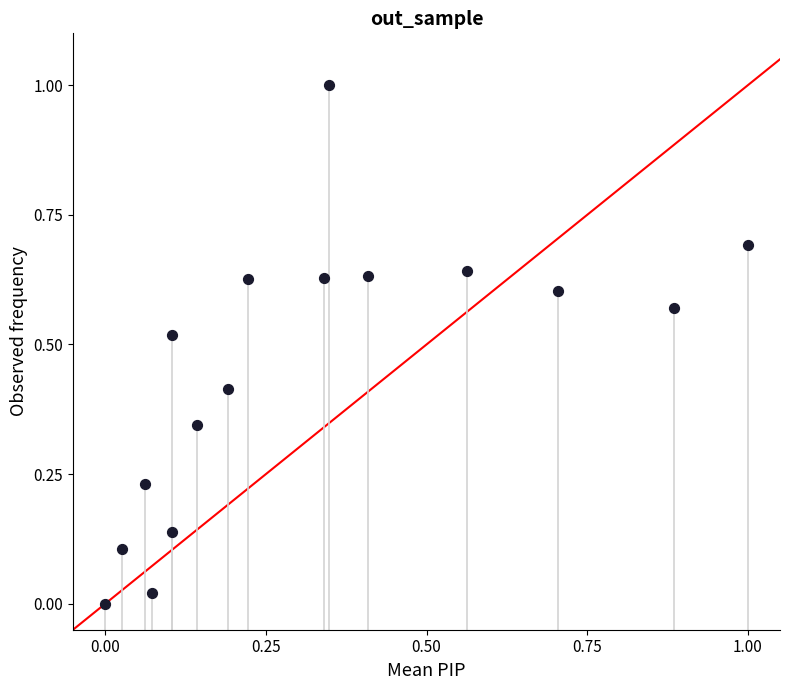

What is the range of Y values (max minus min)?

1.0